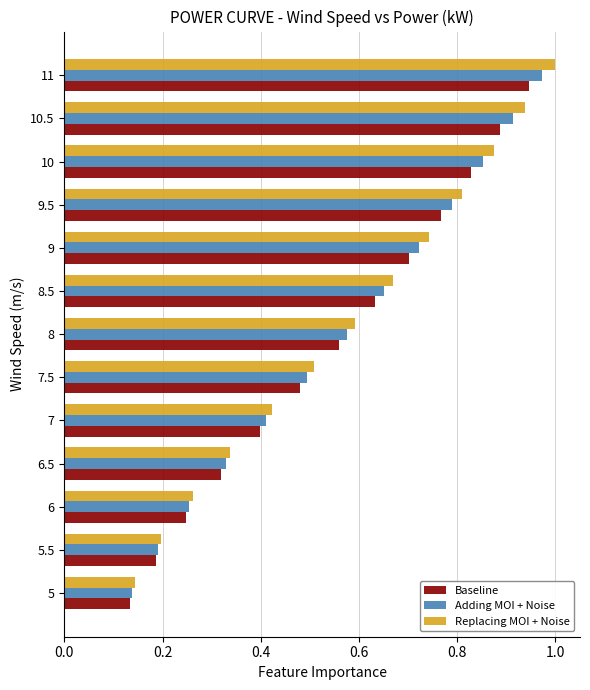

At which label is Replacing MOI + Noise closest to 0?

5